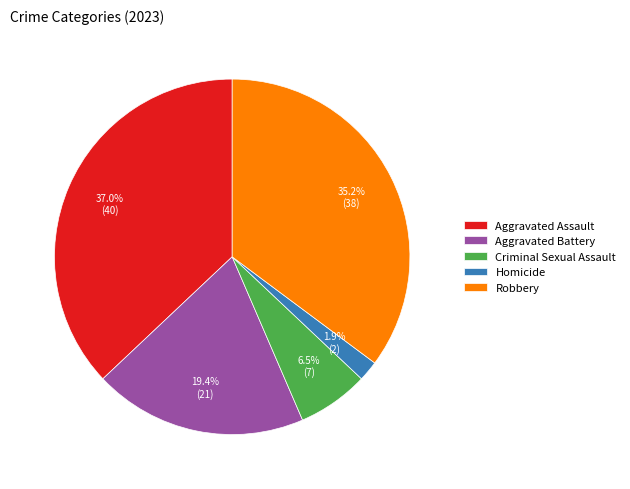

Between Homicide and Aggravated Battery, which is larger?

Aggravated Battery